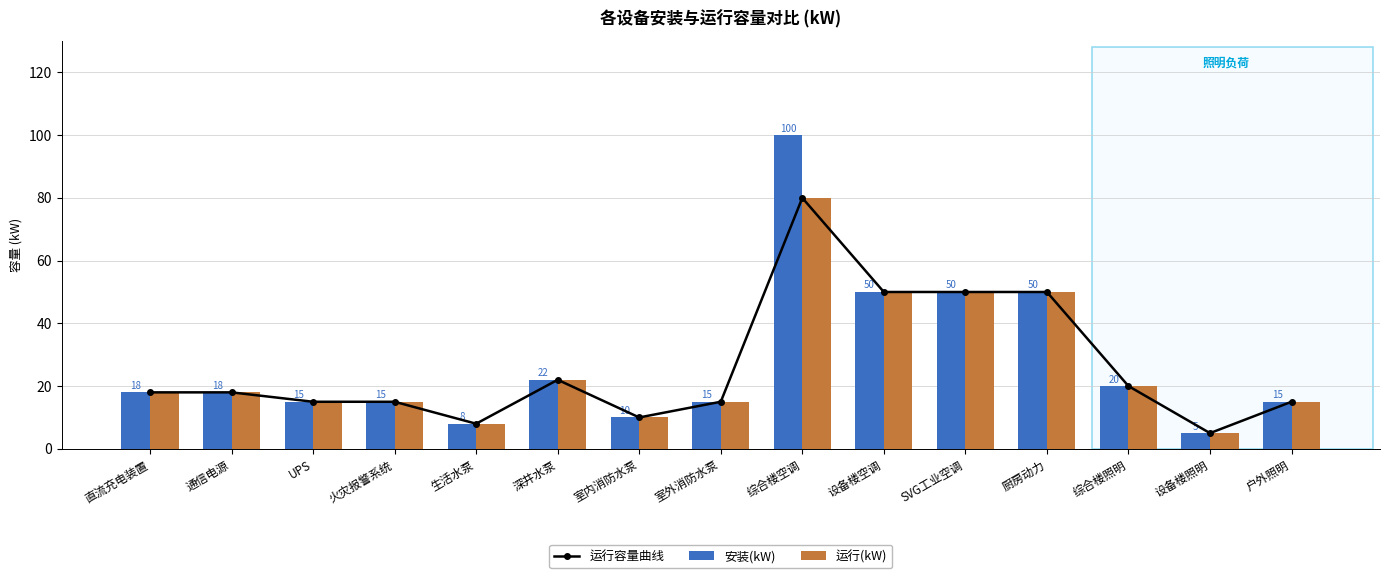

At which label does 运行容量曲线 reach its peak?

综合楼空调